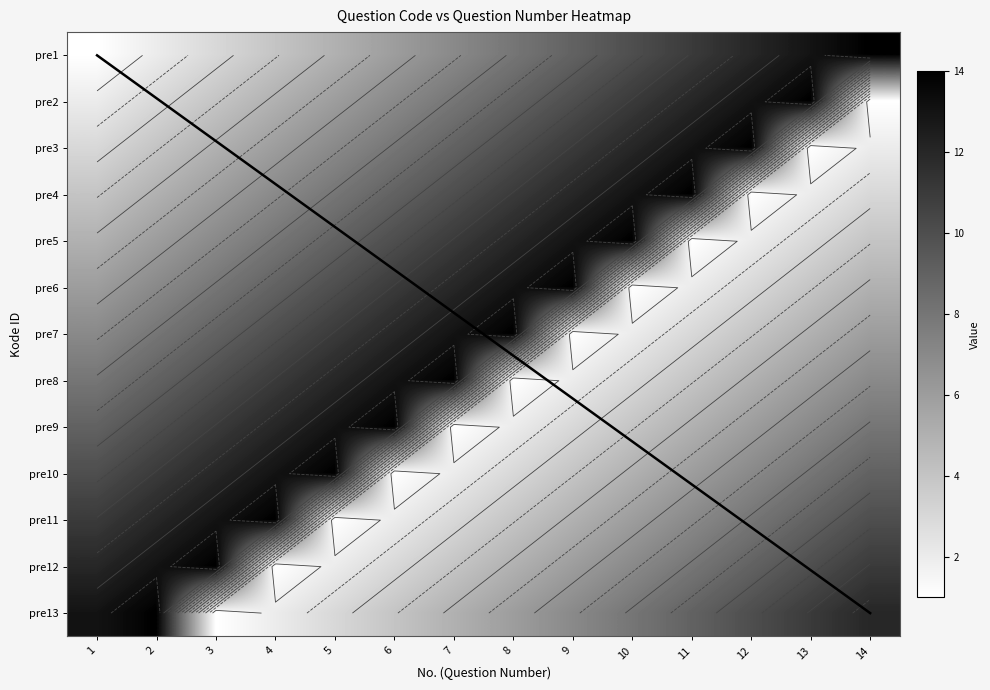

Which category has the lowest value in the pre4 series?

12